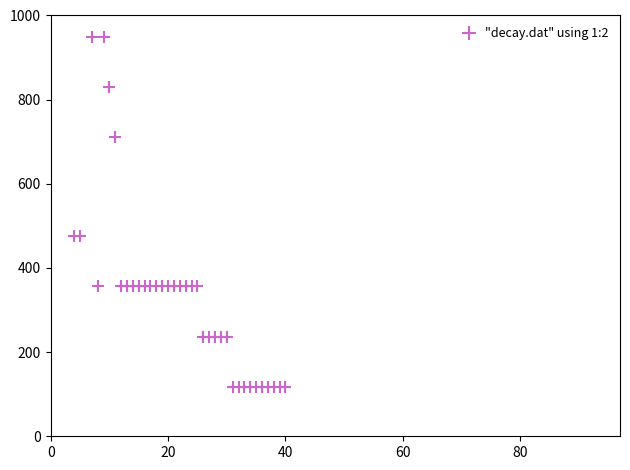

What is the range of X values (max minus min)?

36